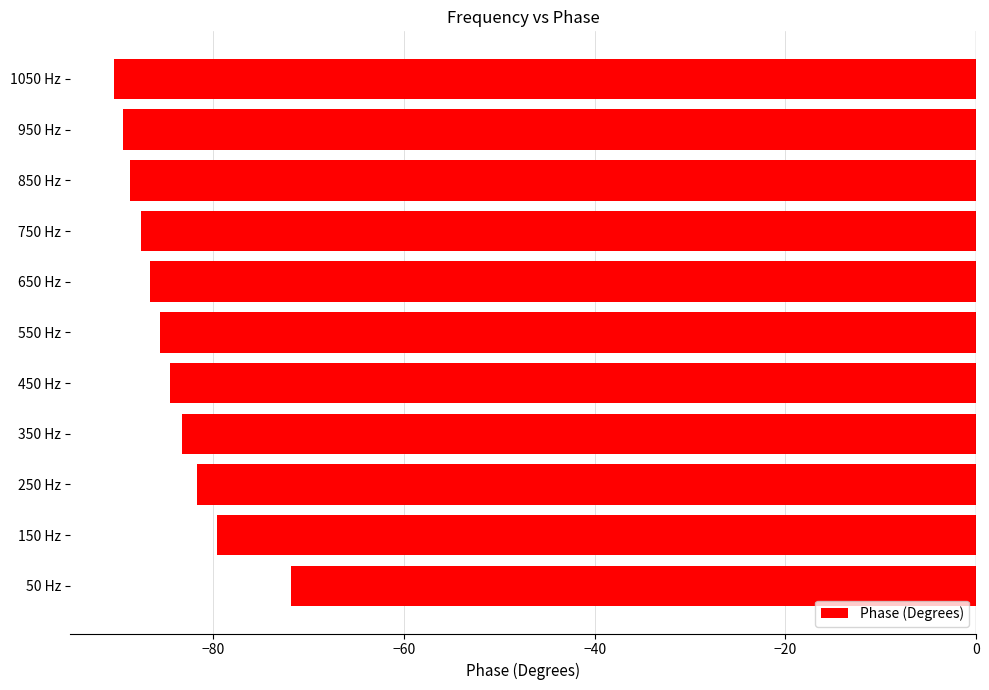

What is the change in value from 150 Hz to 450 Hz?

-4.9